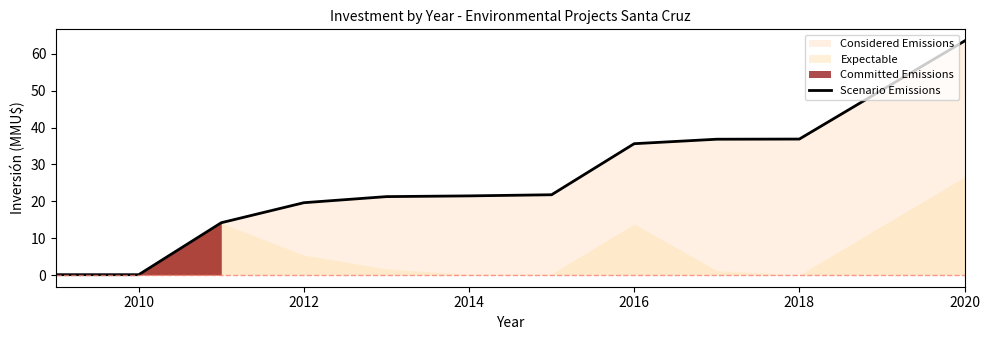

True or false: Scenario Emissions has a value of 63.5 at 2020.

True